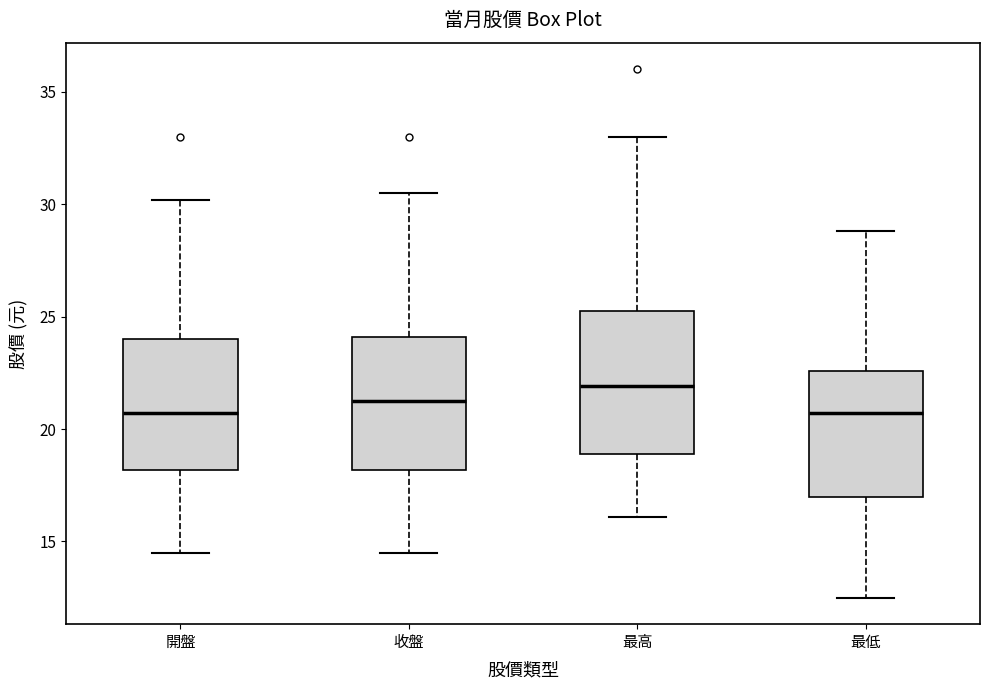

Reading left to right, read every box against the y-axis: the position of its median line, the range the box covers, and the ends of its whiskers. The values are not printed on the chart, so give them approximately, as read against the axis.

開盤: median 20.5, box 18.0 to 24.0, whiskers 14.5 to 30.0
收盤: median 21.5, box 18.0 to 24.0, whiskers 14.5 to 30.5
最高: median 22.0, box 19.0 to 25.5, whiskers 16.0 to 33.0
最低: median 20.5, box 17.0 to 22.5, whiskers 12.5 to 29.0